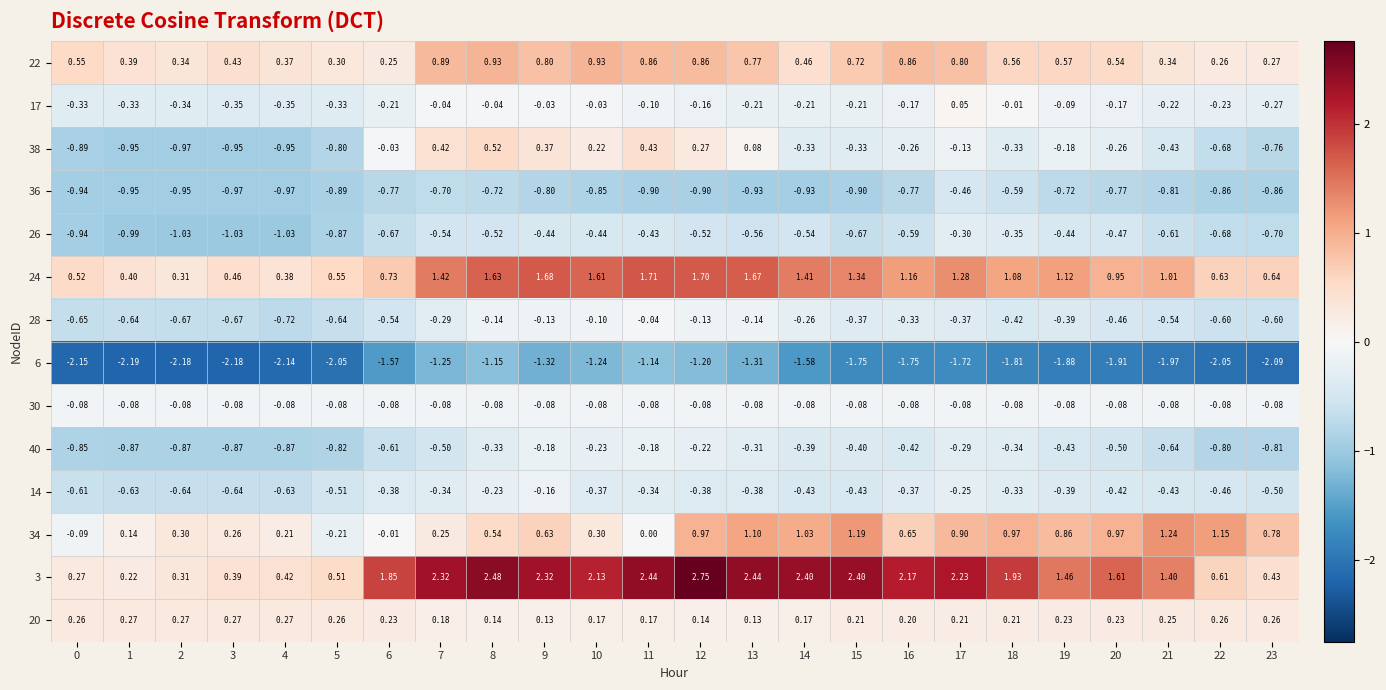

Is the value of 28 at 15 greater than the value of 34 at 5?

No